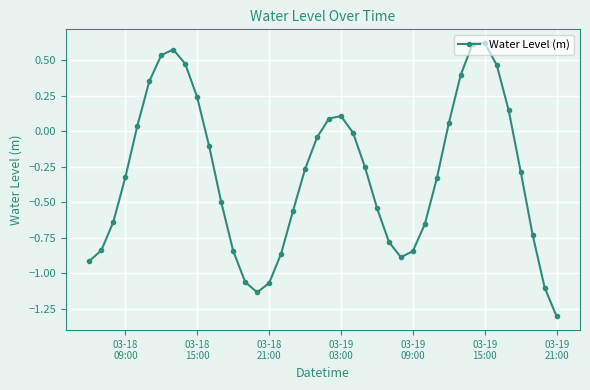

True or false: the data has more than 1 interior local peaks.

True